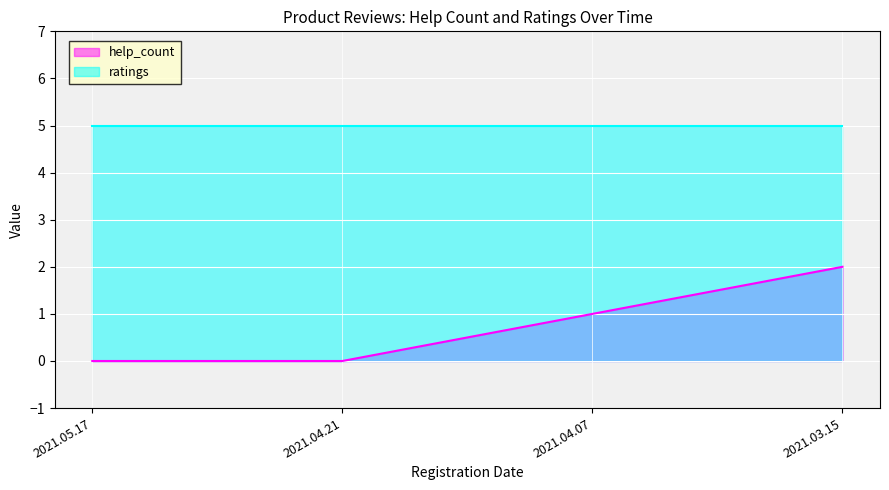

Rank the categories by value from lowest to highest.

2021.05.17, 2021.04.21, 2021.04.07, 2021.03.15